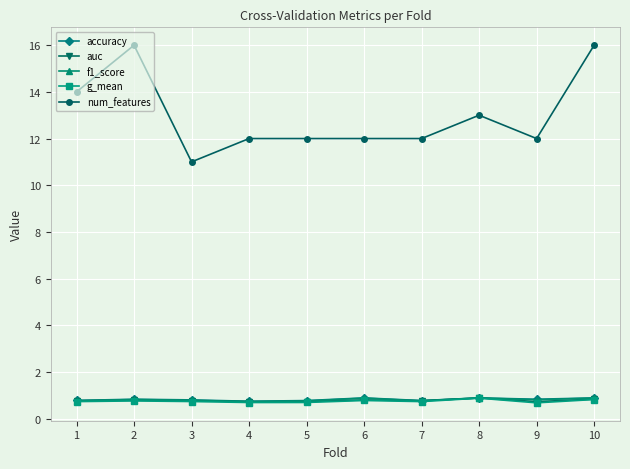

What is the difference between the highest and lowest values at 9?

11.3